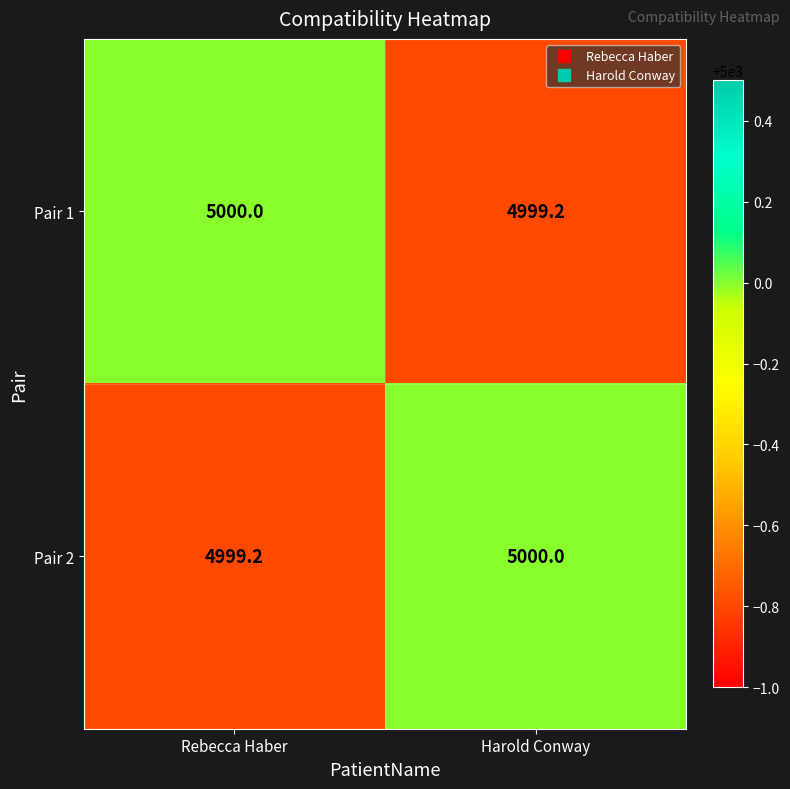

What is the spread (max minus min) of values at Rebecca Haber?

0.8